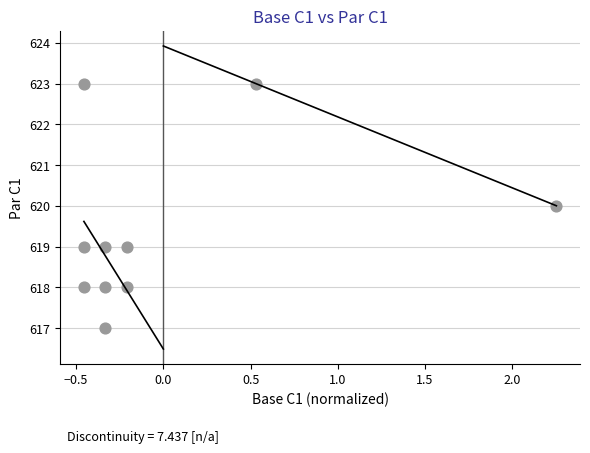

What is the range of Y values (max minus min)?

6